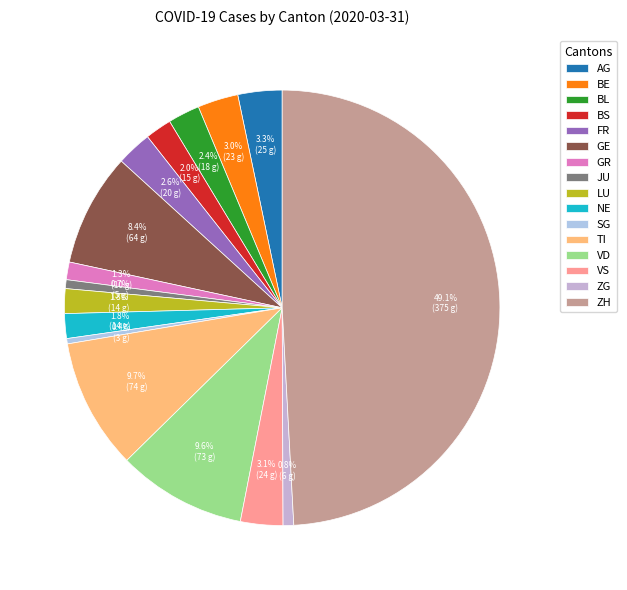

Does FR account for over 50% of the chart?

No